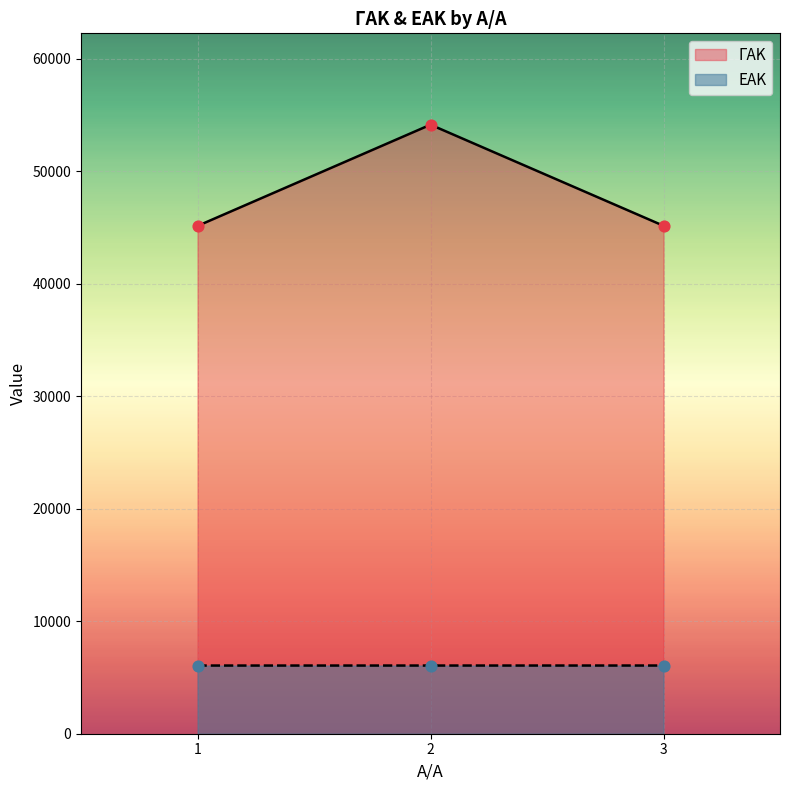

What is the total value across all series at 3?

51231